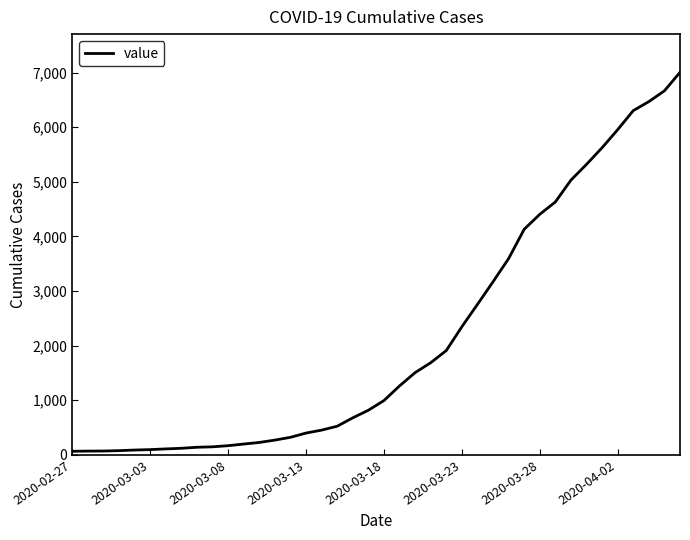

What is the difference between the maximum and minimum values?

6940